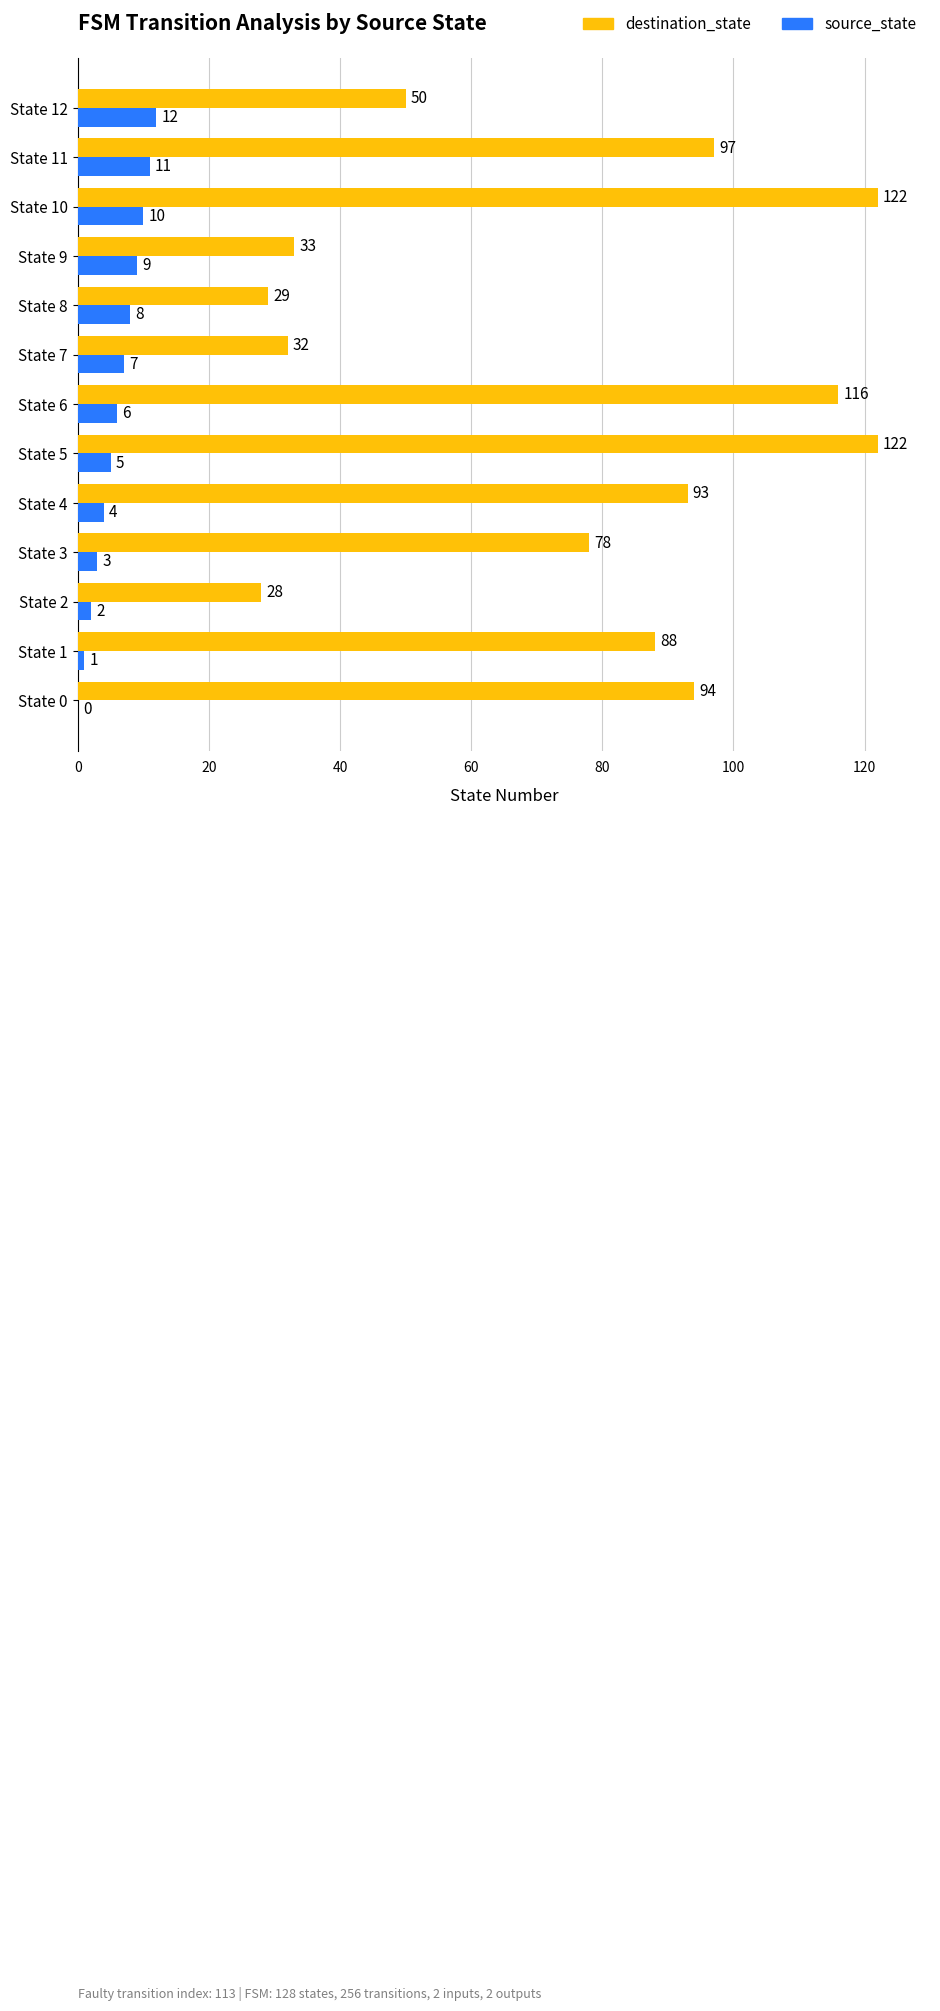

Is it true that destination_state equals 116 at State 6?

True